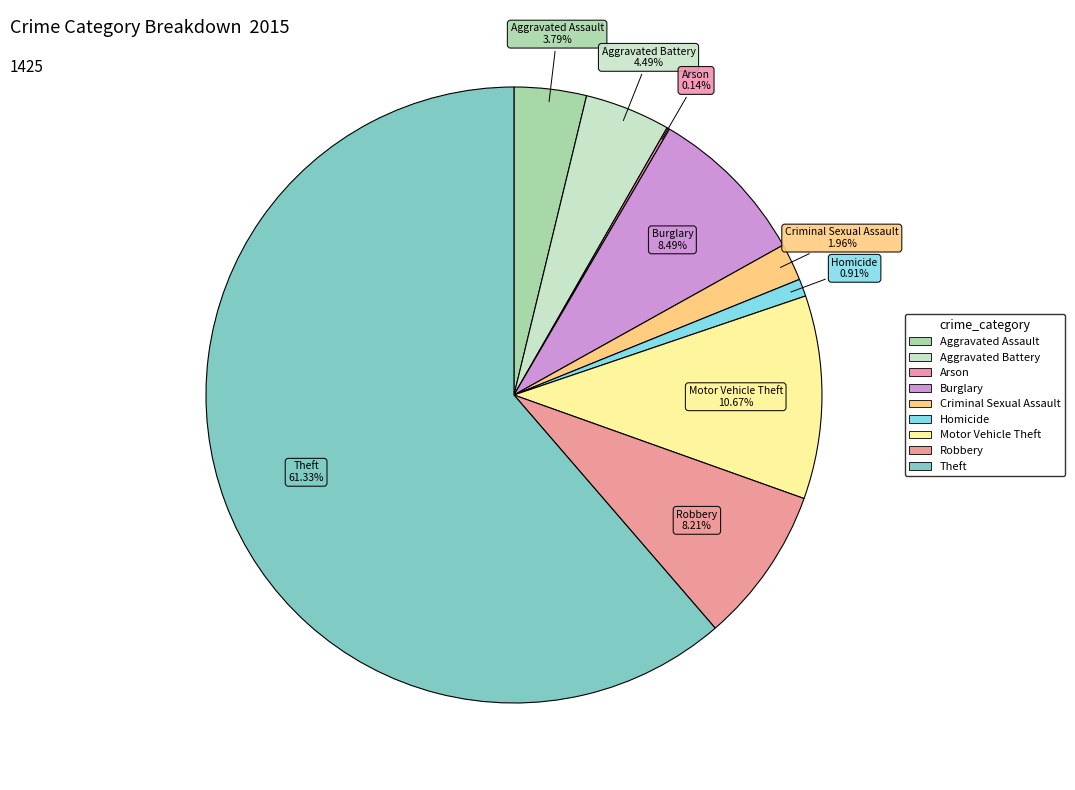

Which category accounts for the majority?

Theft